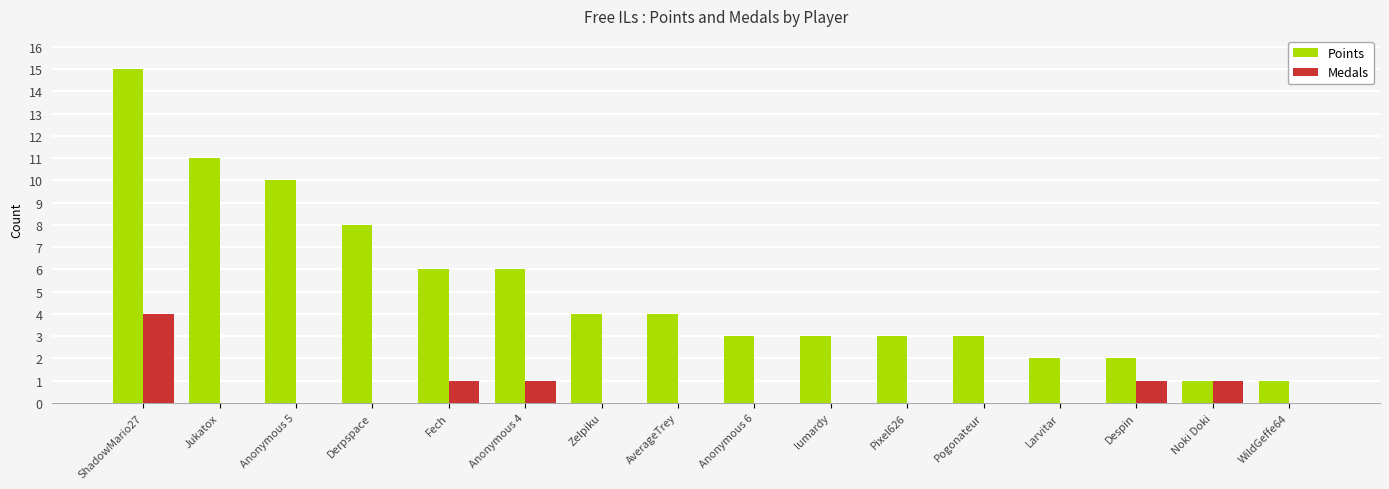

At which category is the sum across all series the highest?

ShadowMario27